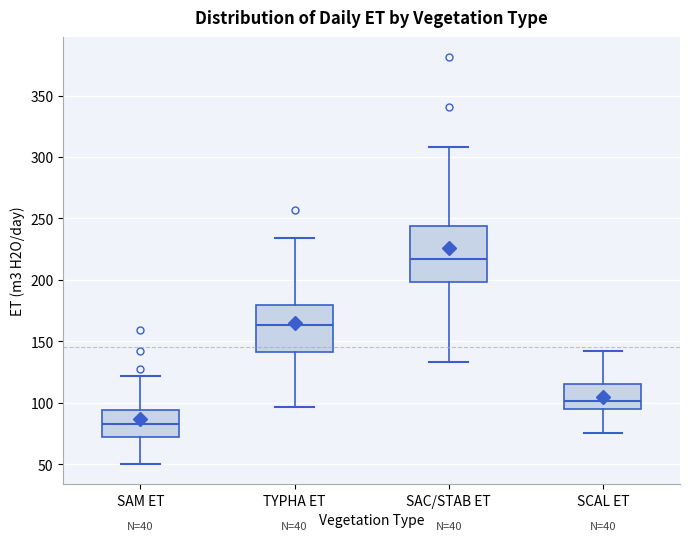

Where does the lower whisker of the box for SCAL ET end on the y-axis? The values are not printed on the chart, so give them approximately, as read against the axis.

75